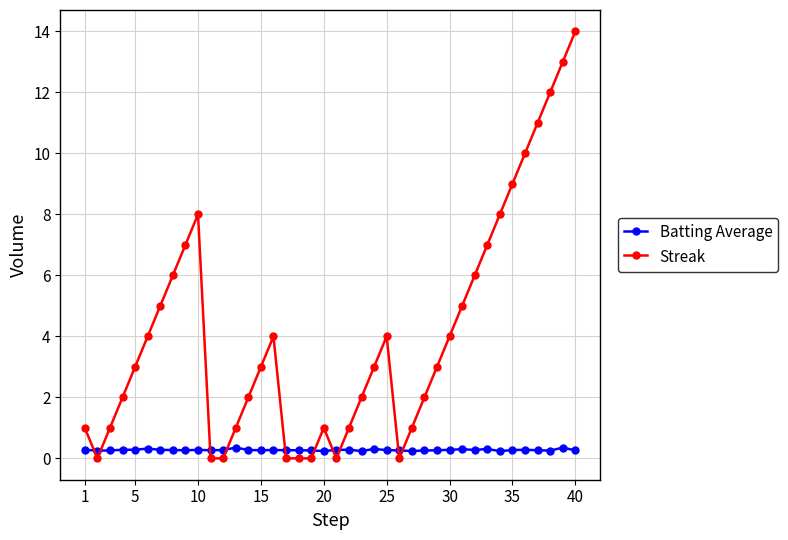

Which series has the widest spread of values?

Streak